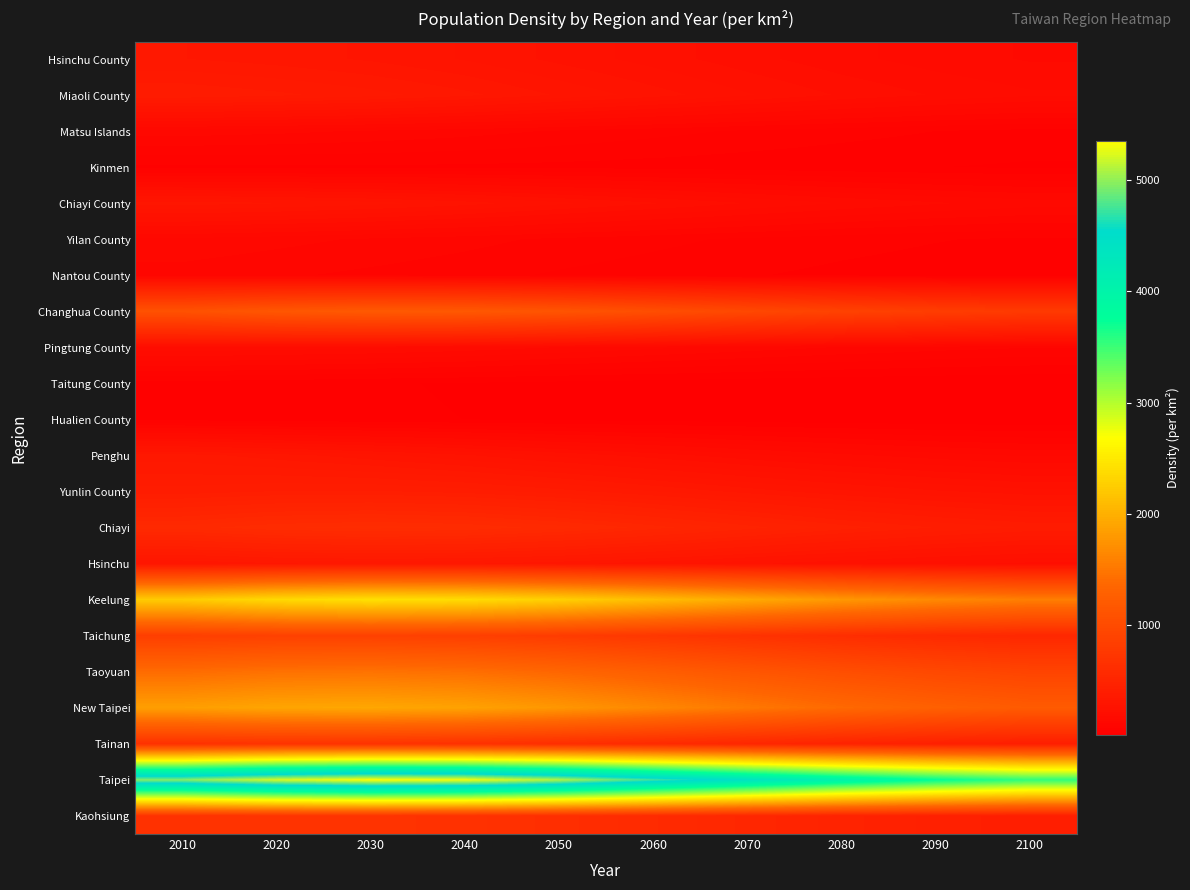

Which series has the largest total across all categories?

Taipei